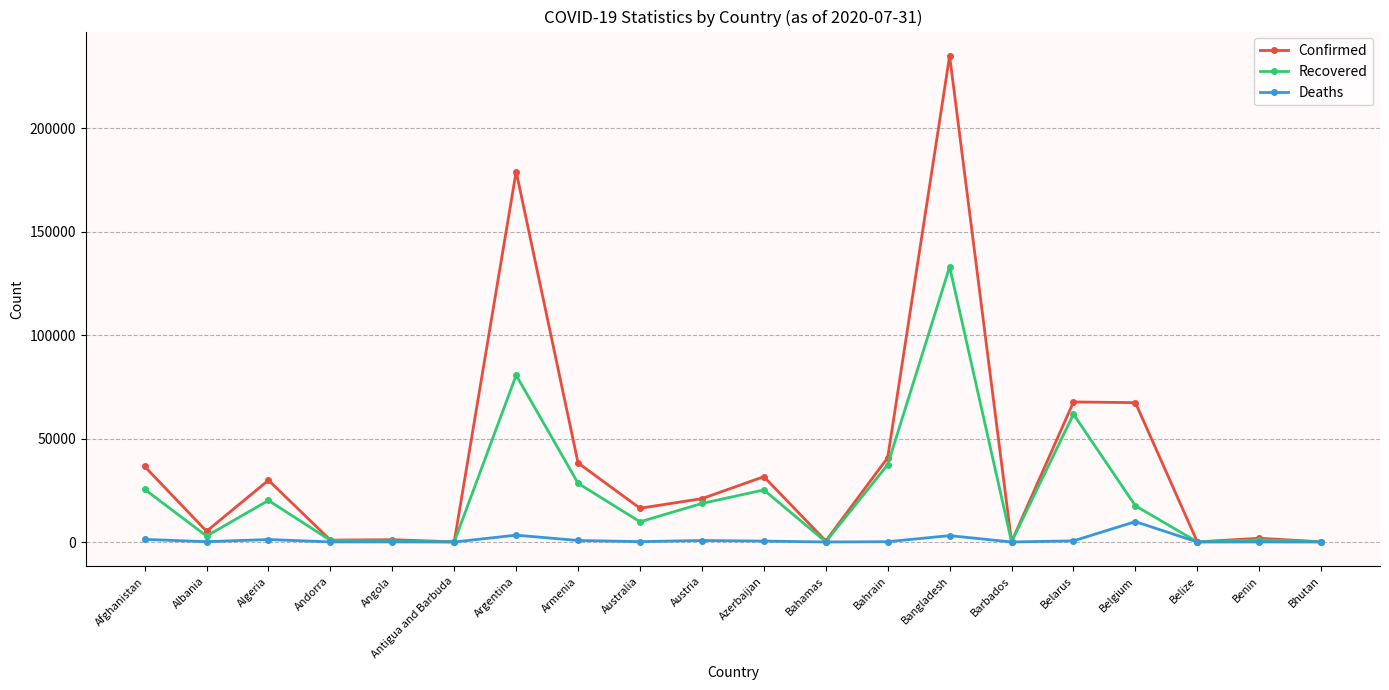

Does the chart have visible grid lines?

Yes